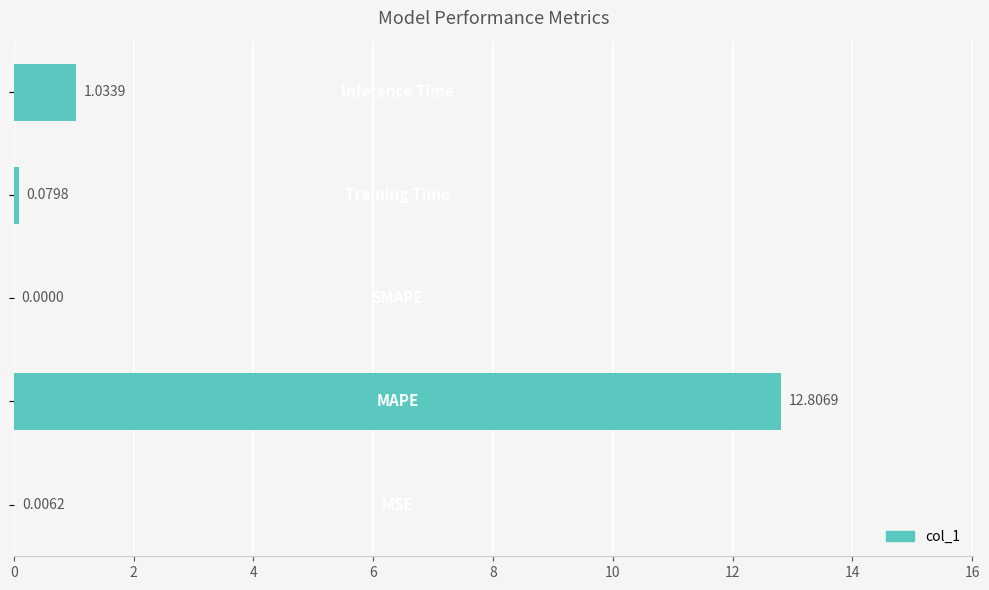

Are the bars grouped side by side (vs. stacked)?

No